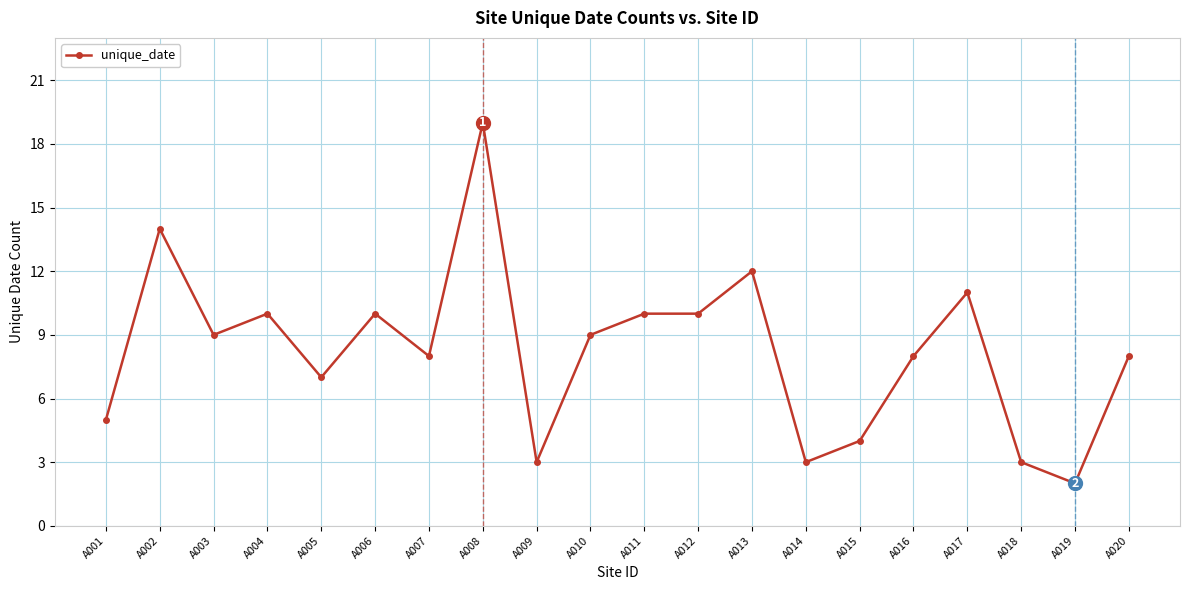

True or false: the data has more than 1 interior local peaks.

True